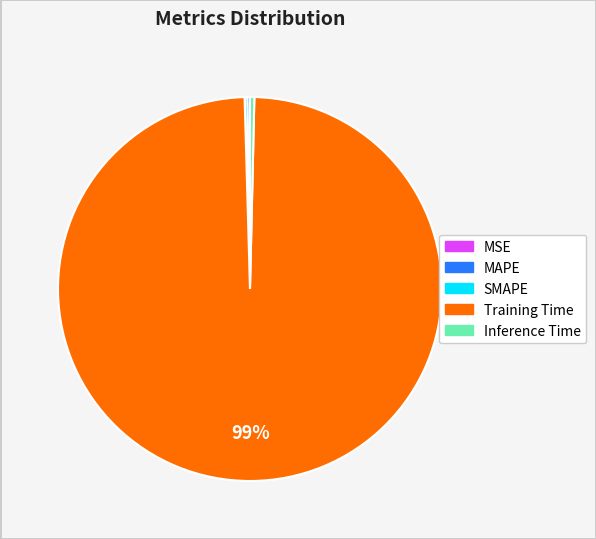

To the nearest percent, what is the average slice percentage?

20%